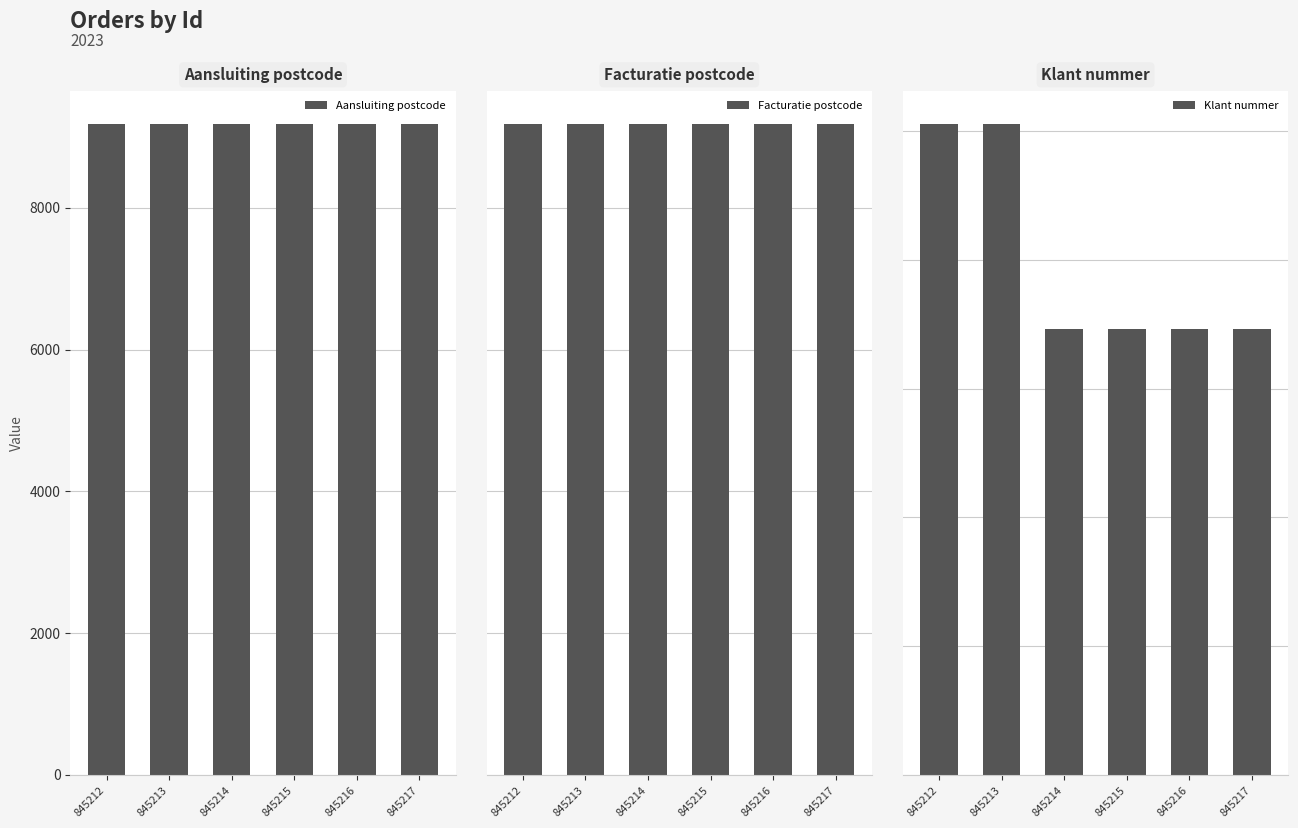

How many groups of bars are there?

6